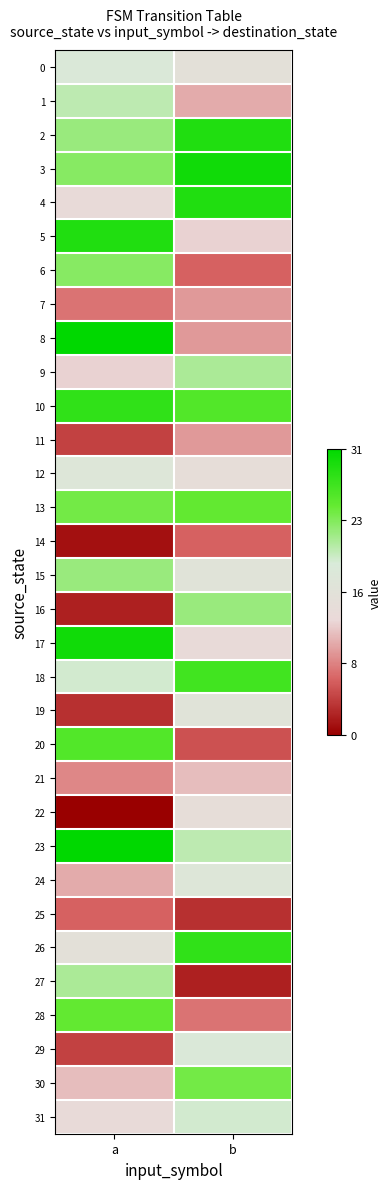

What is the smallest value displayed?

-1.0